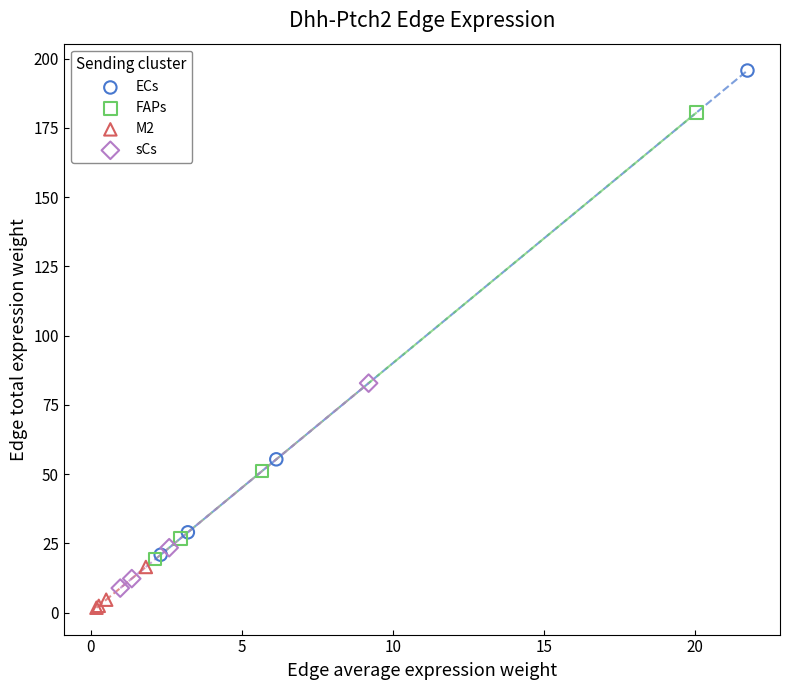

Which series contains the lowest Y value?

M2